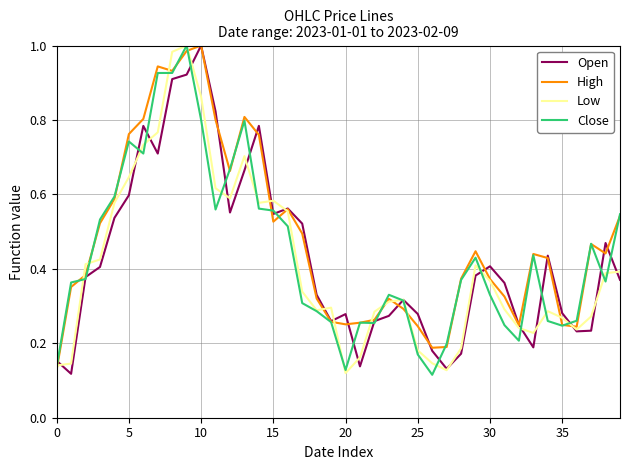

Which series has the largest total across all categories?

High